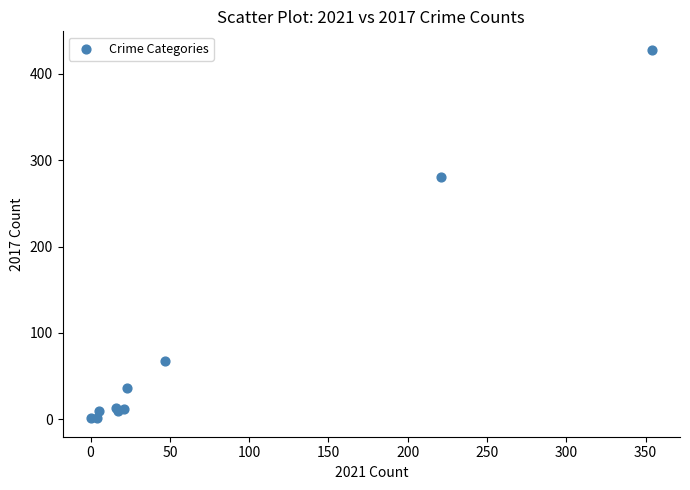

What Y value in the scatter plot is closest to 214?

280